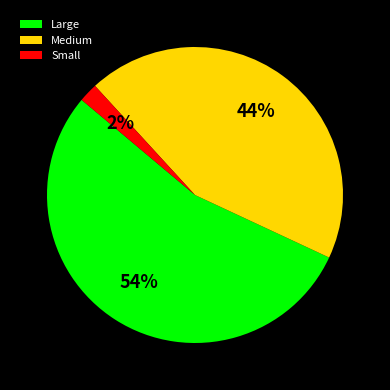

Do Medium and Small together represent more than half of the pie?

No